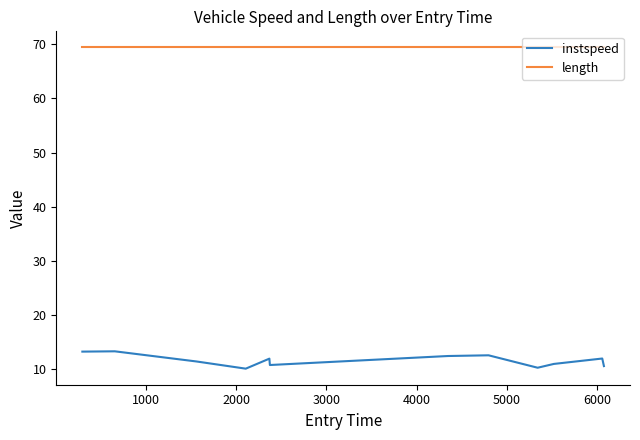

Which series has the widest spread of values?

instspeed